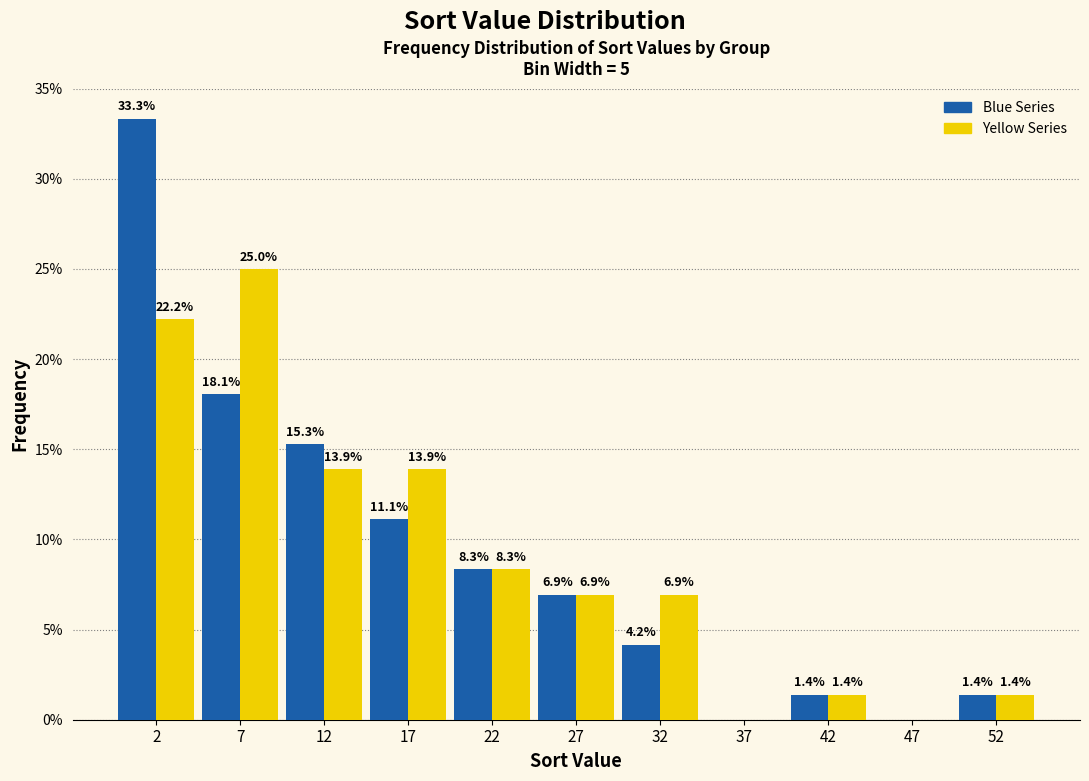

In the Blue Series series, which range on the x-axis has the tallest bar?

0 to 5